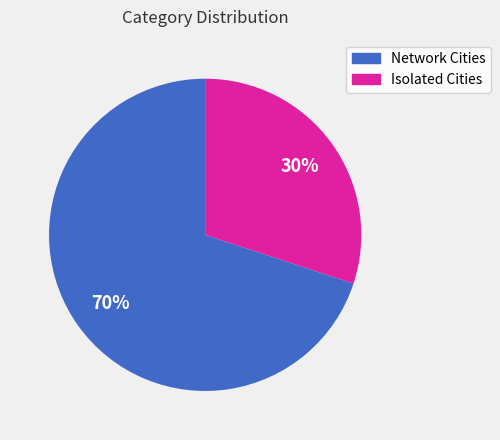

Which slice represents more than half of the pie?

Network Cities